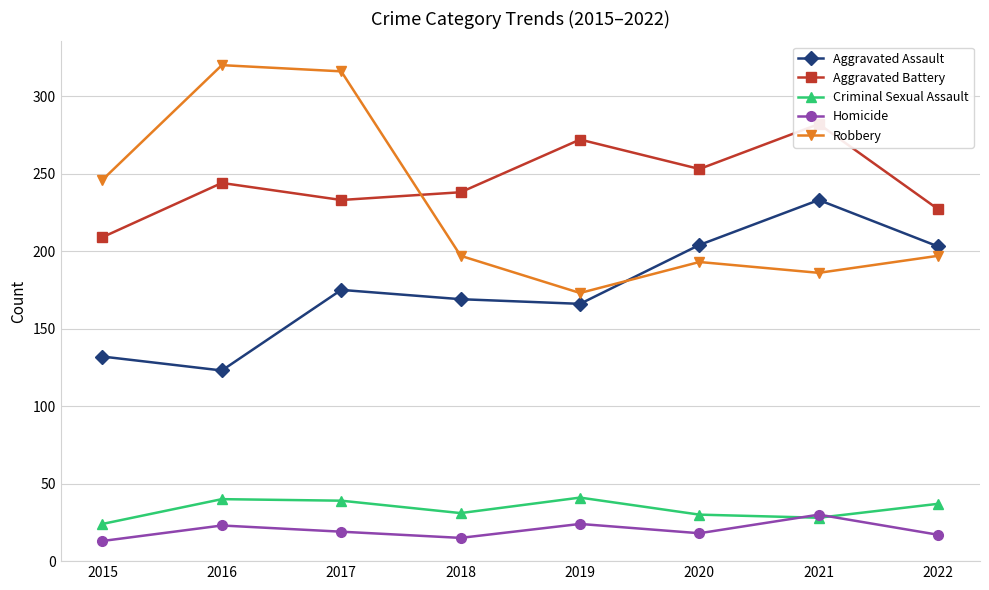

At how many categories does at least one series exceed 175?

8